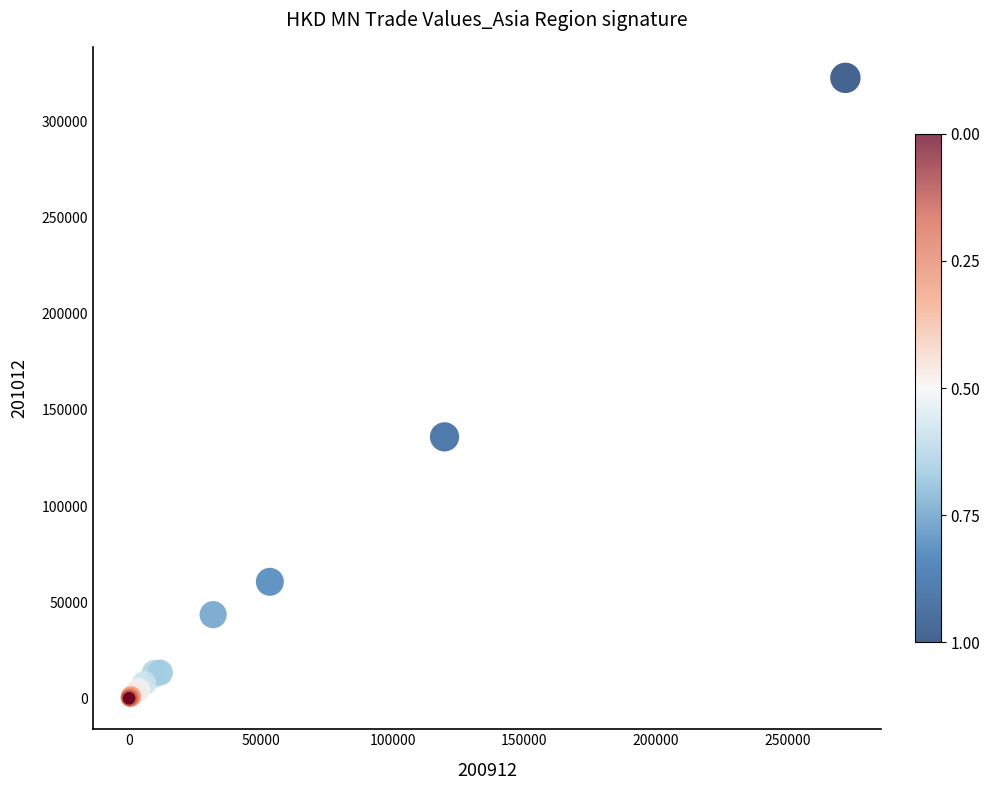

What Y value in the scatter plot is closest to 161391?

136006.1